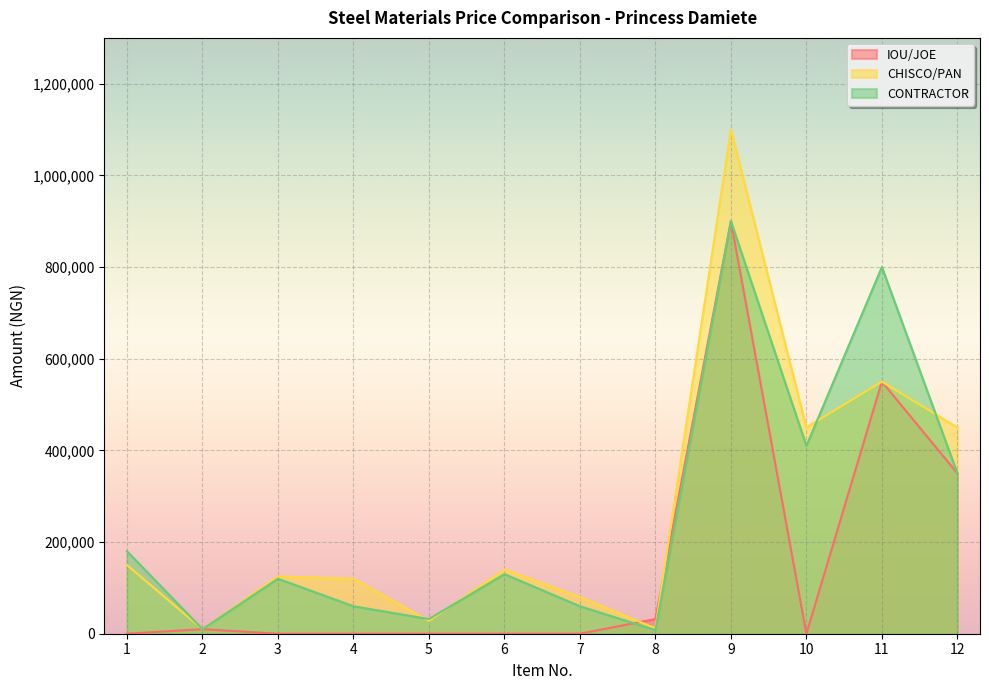

After their last crossing, which series has the higher values: IOU/JOE or CONTRACTOR?

IOU/JOE